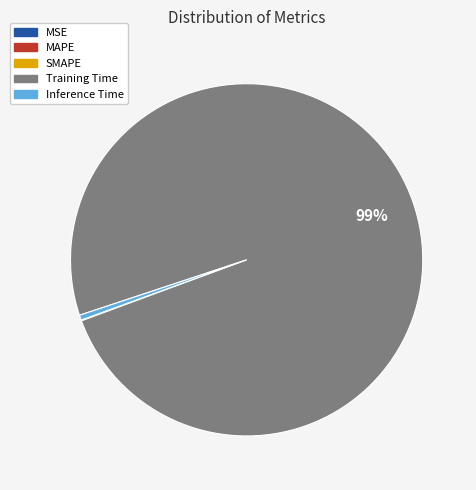

Which slice is the largest?

Training Time